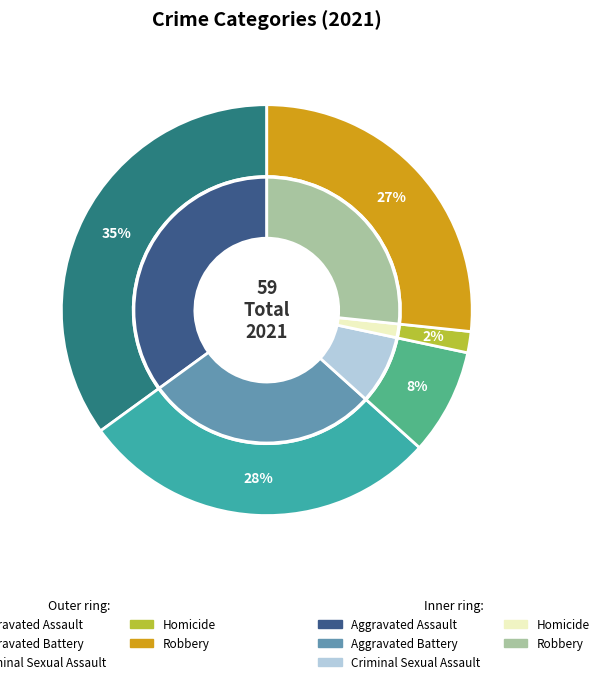

To the nearest percent, what is the difference between the largest and smallest slice percentages?

33%